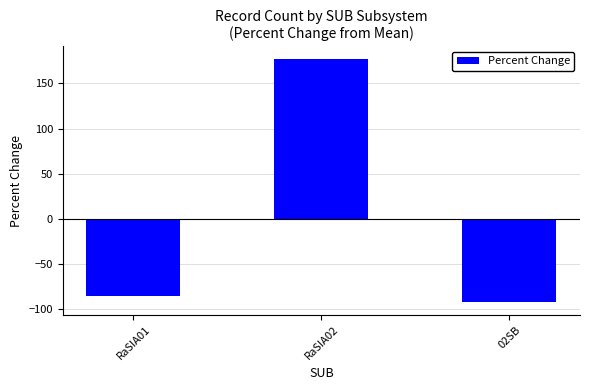

Read the value at 02SB.

-92.5